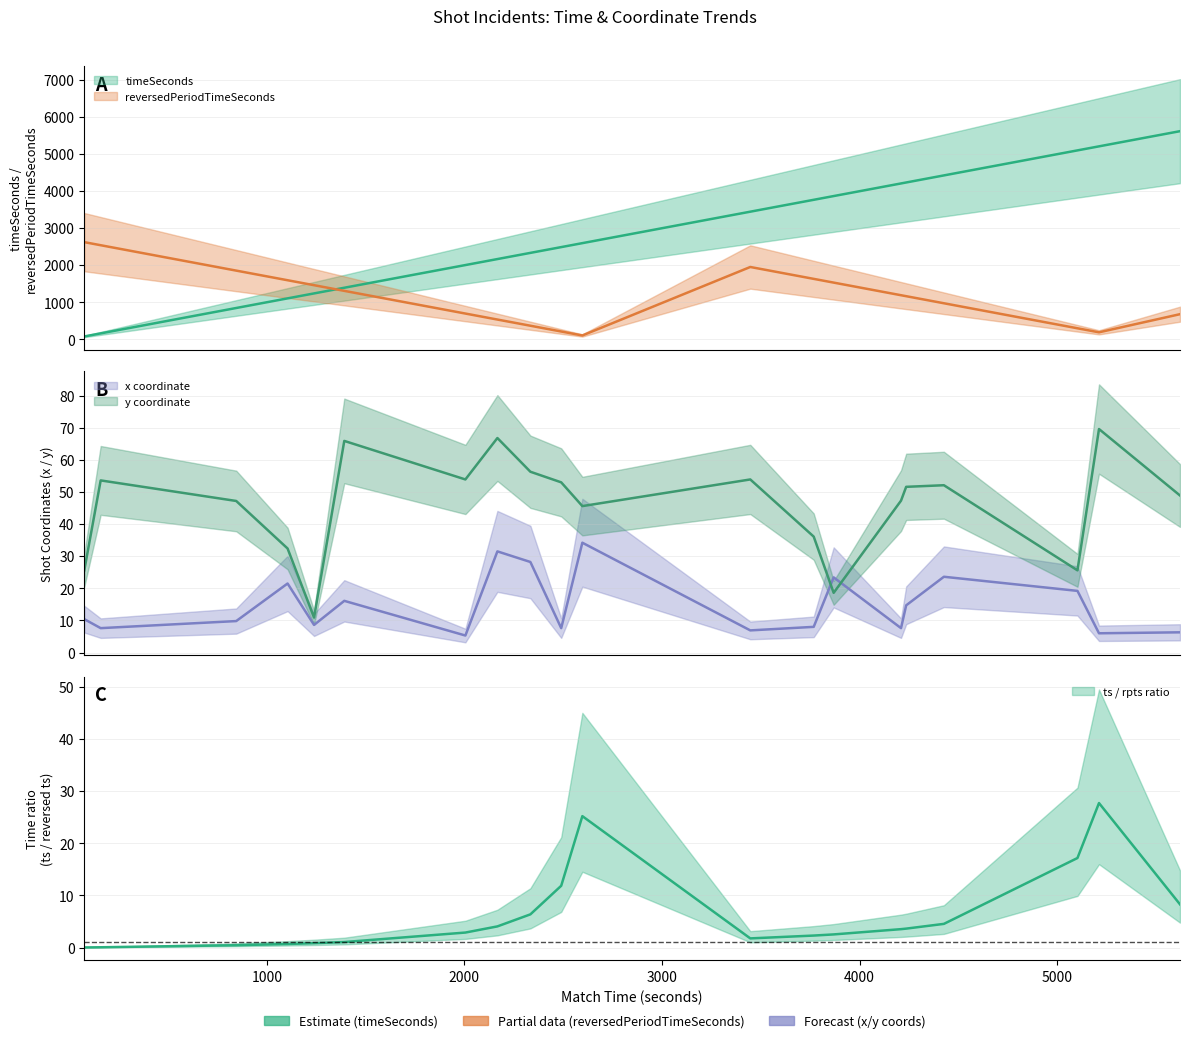

The timeSeconds series shows 2312.8 at 5212. True or false?

False